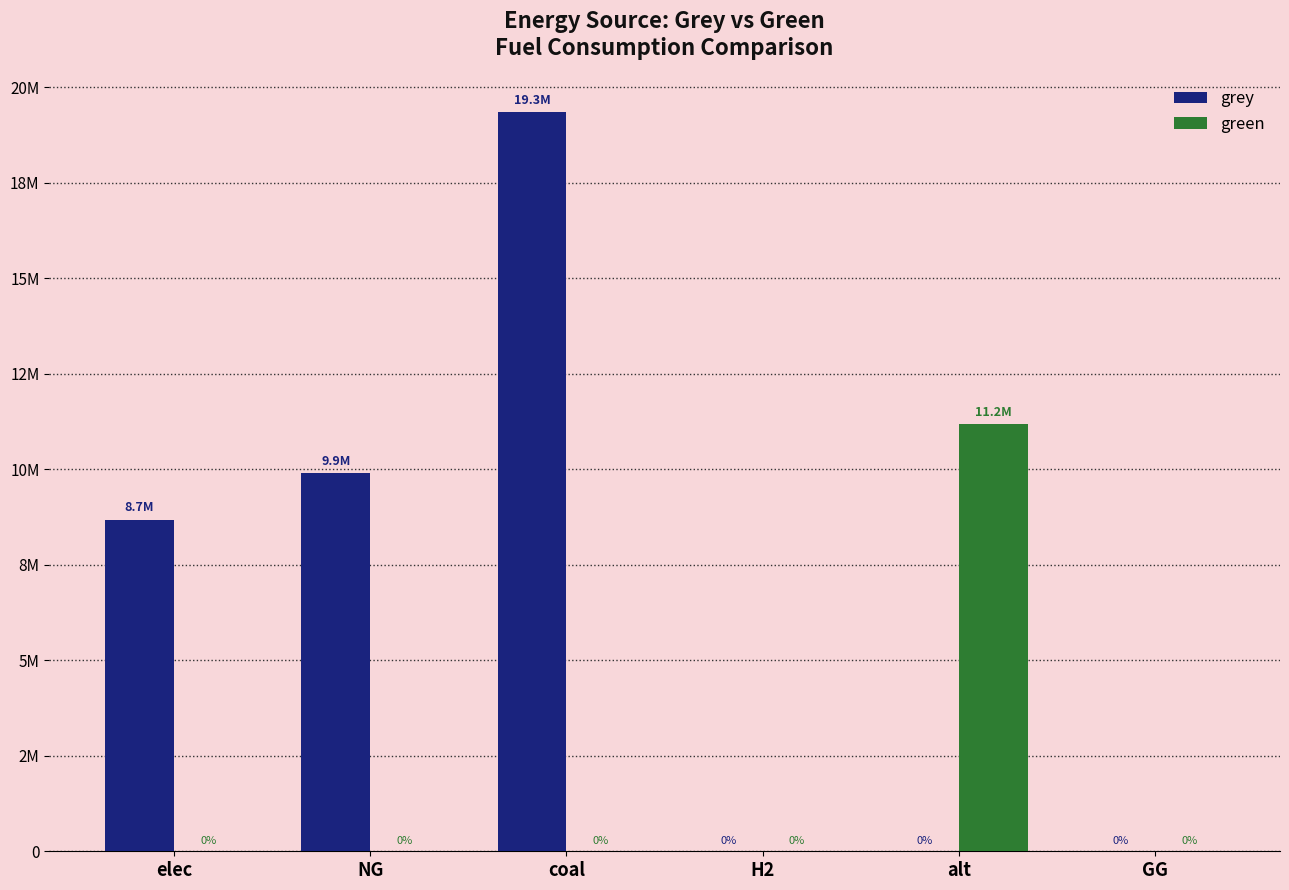

List the series in order of their peak value, lowest first.

green, grey